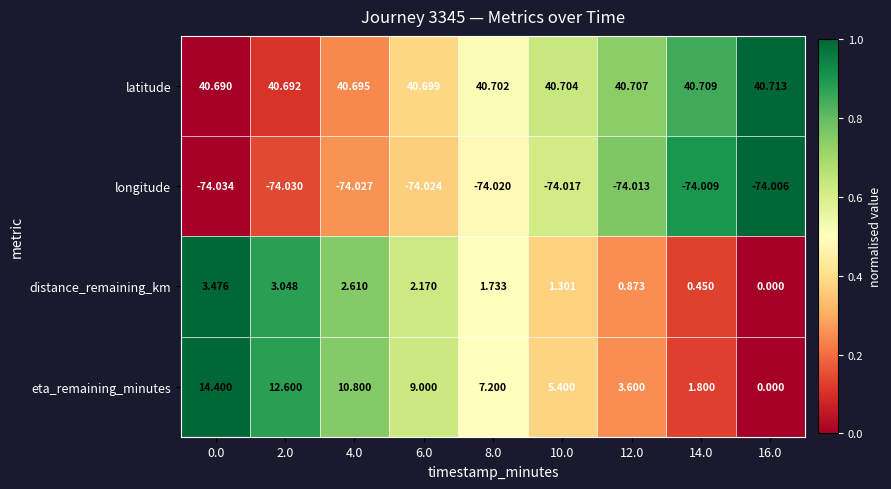

Is the value of eta_remaining_minutes at 14.0 greater than the value of distance_remaining_km at 12.0?

Yes